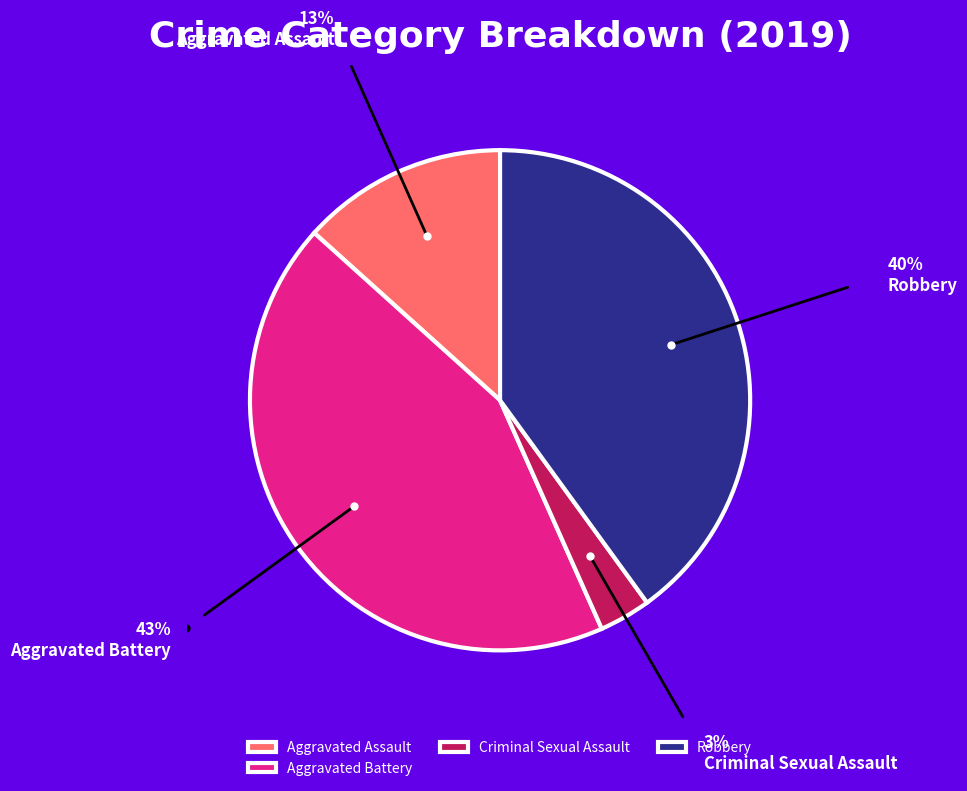

The Aggravated Assault slice represents 1% of the pie. True or false?

False